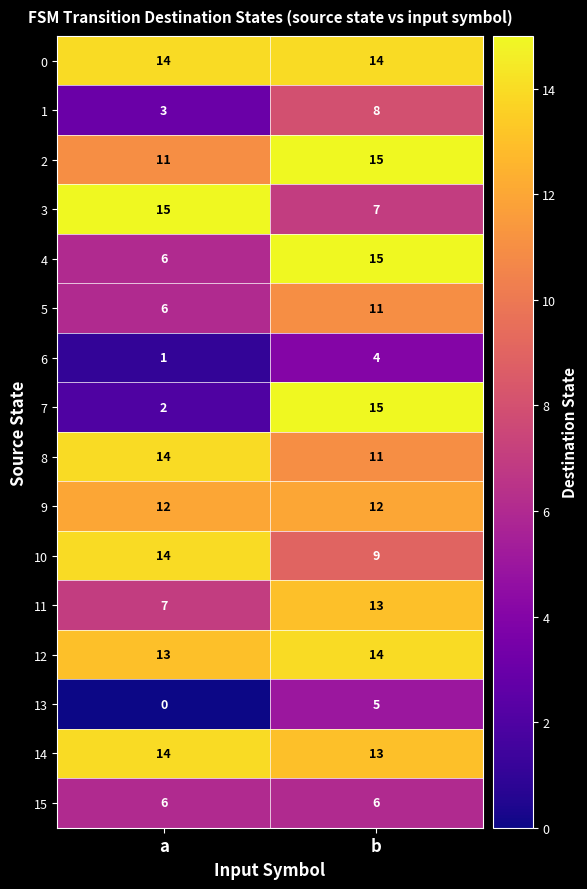

What value does the 2 series have at b?

15